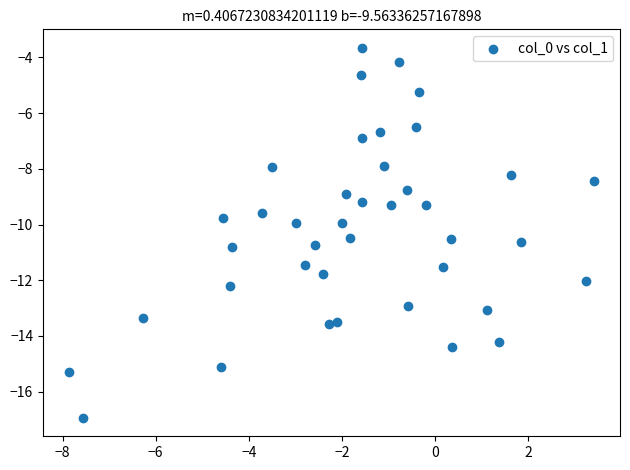

What is the range of X values (max minus min)?

11.3